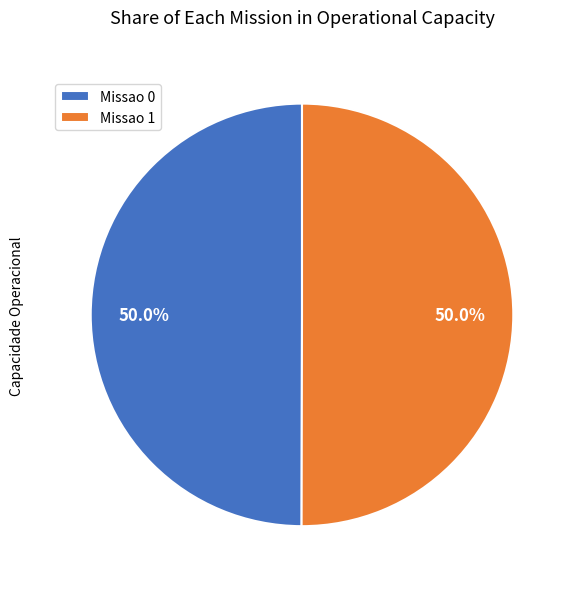

How much of the chart is everything except Missao 1?

50.0%